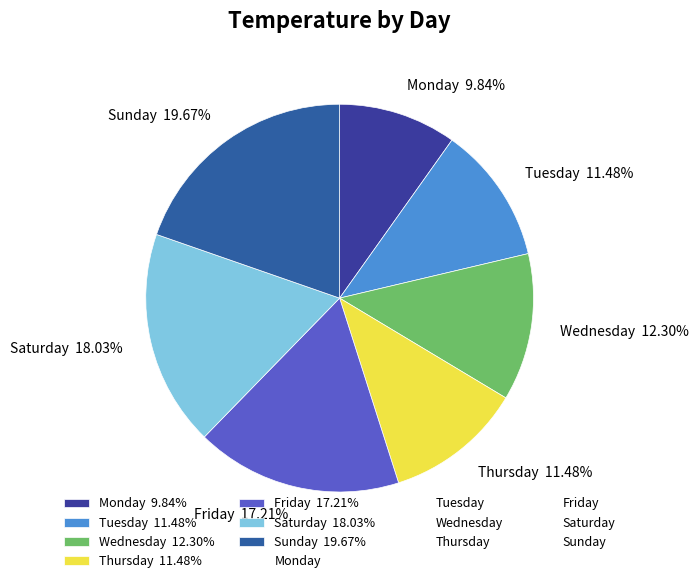

To the nearest percent, what percentage of the pie is Wednesday?

12%